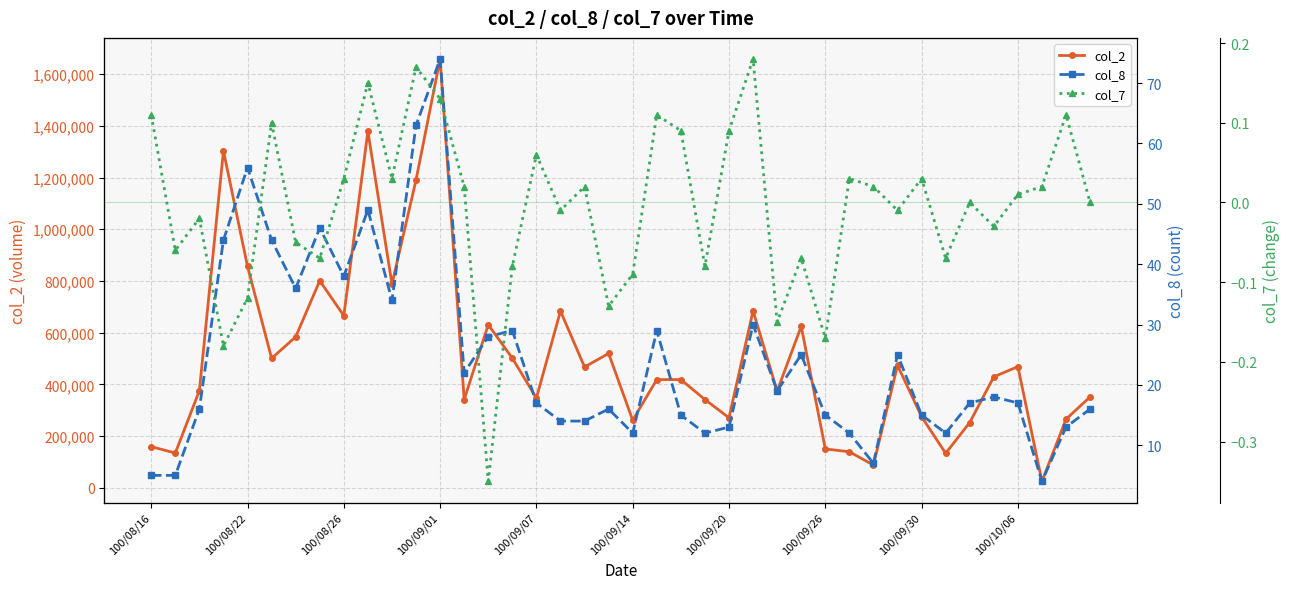

True or false: col_2 has more than 2 points higher than both neighbors.

True